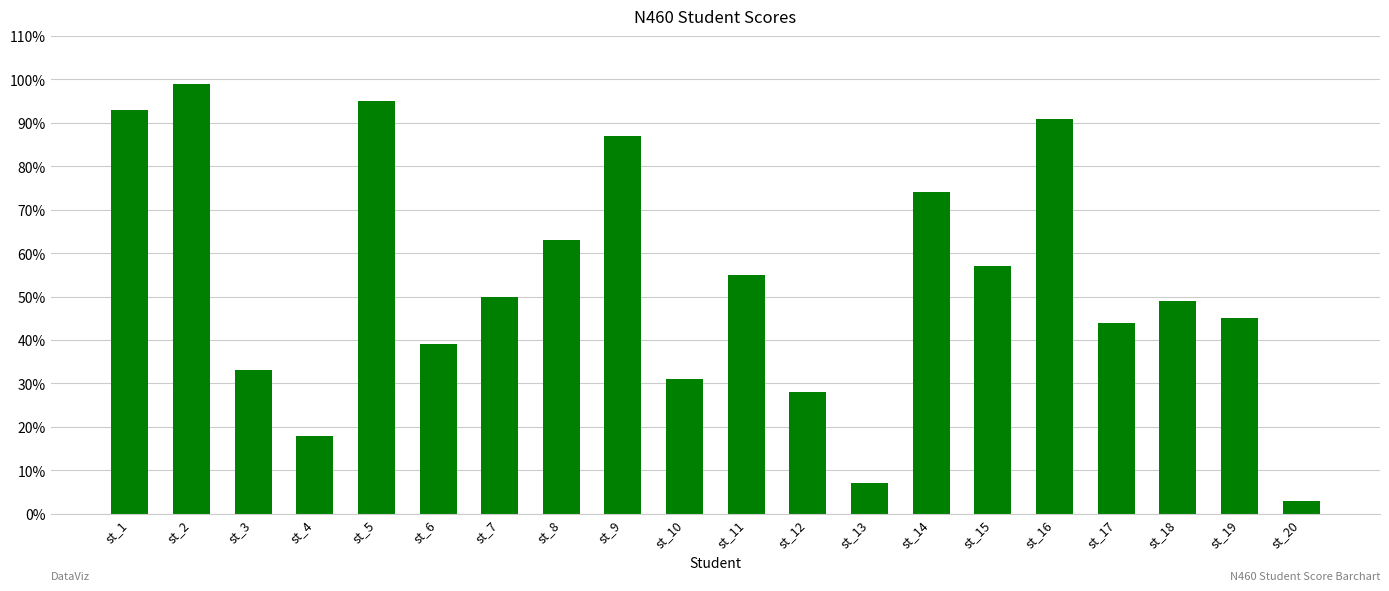

Reading left to right, extract all data points from this chart.

93	99	33	18	95	39	50	63	87	31	55	28	7	74	57	91	44	49	45	3